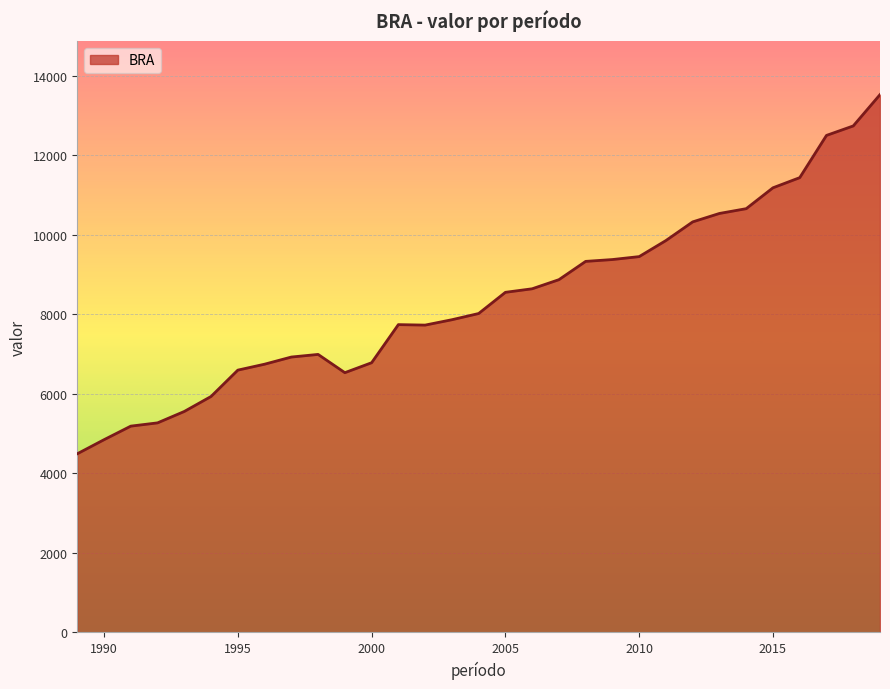

What is the minimum value shown in the chart?

4491